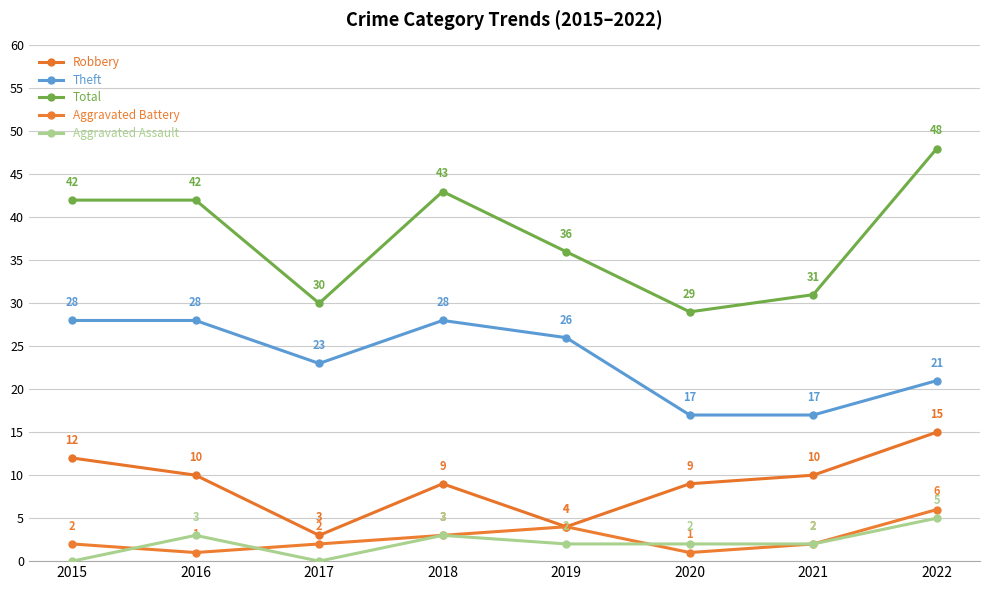

True or false: Theft and Total cross at least once.

False